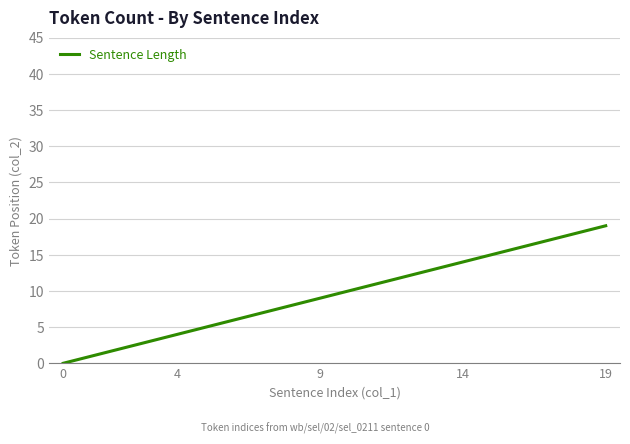

How many values are below 10?

10